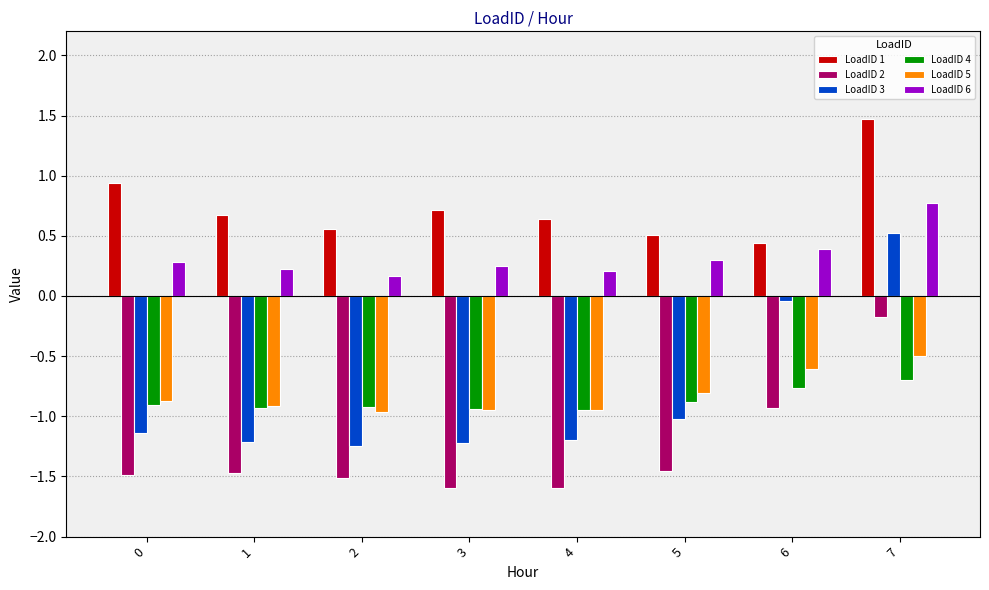

List the series in order of their peak value, highest first.

LoadID 1, LoadID 6, LoadID 3, LoadID 2, LoadID 5, LoadID 4